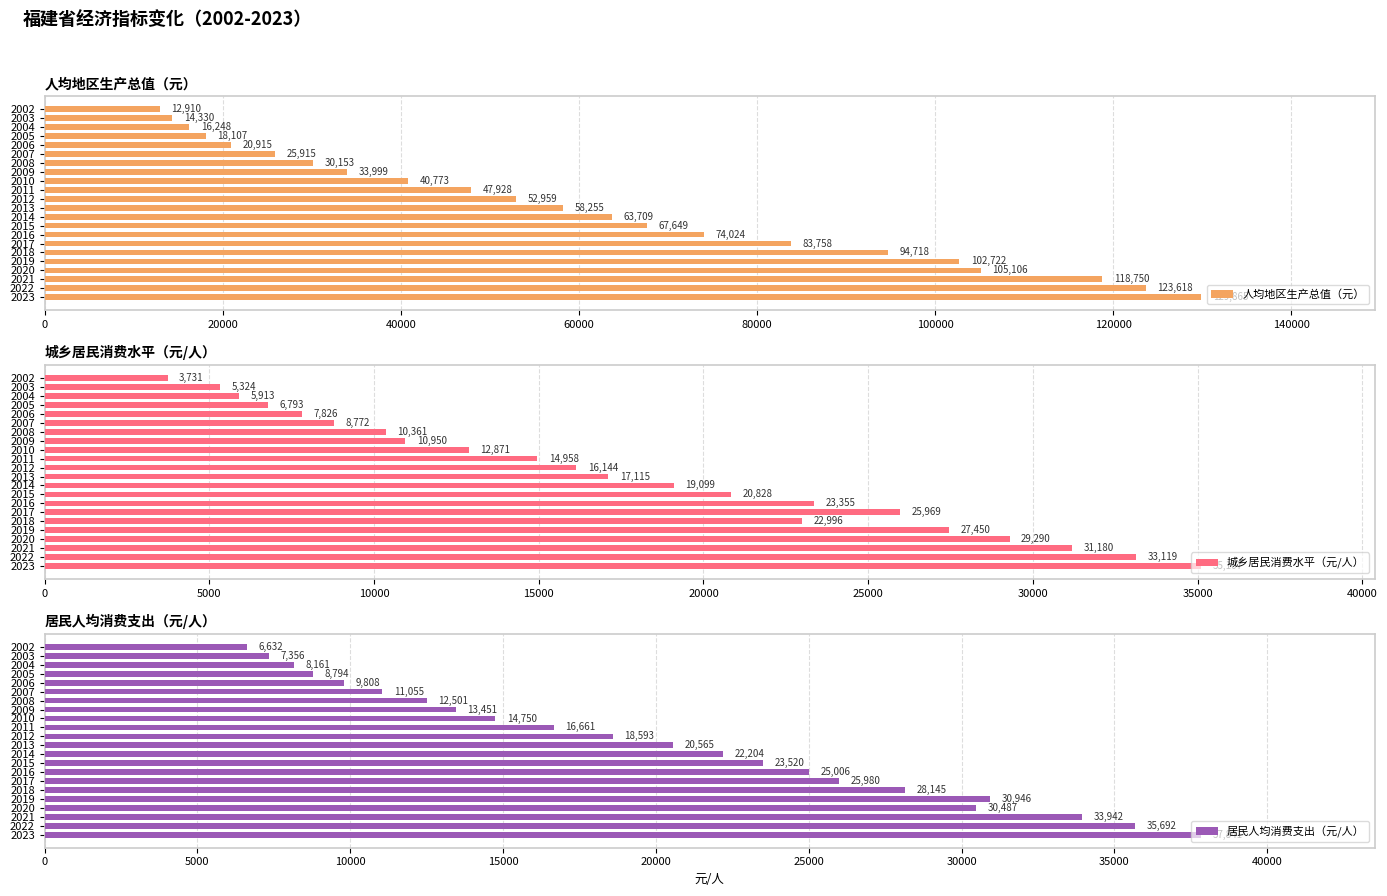

What is the lowest value of the 人均地区生产总值（元） series?

12910.1